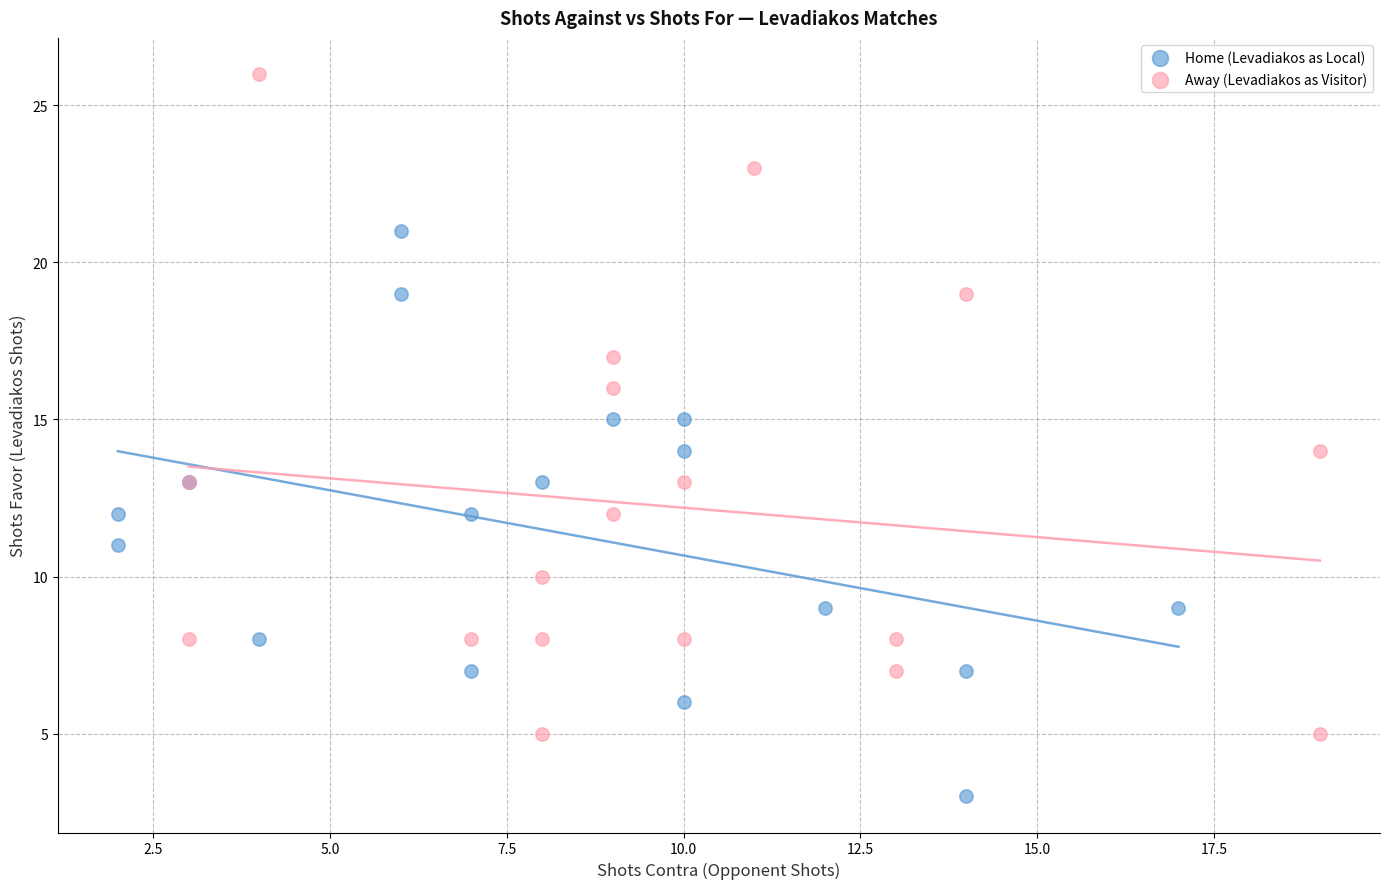

Which series reaches the minimum Y coordinate?

Home (Levadiakos as Local)